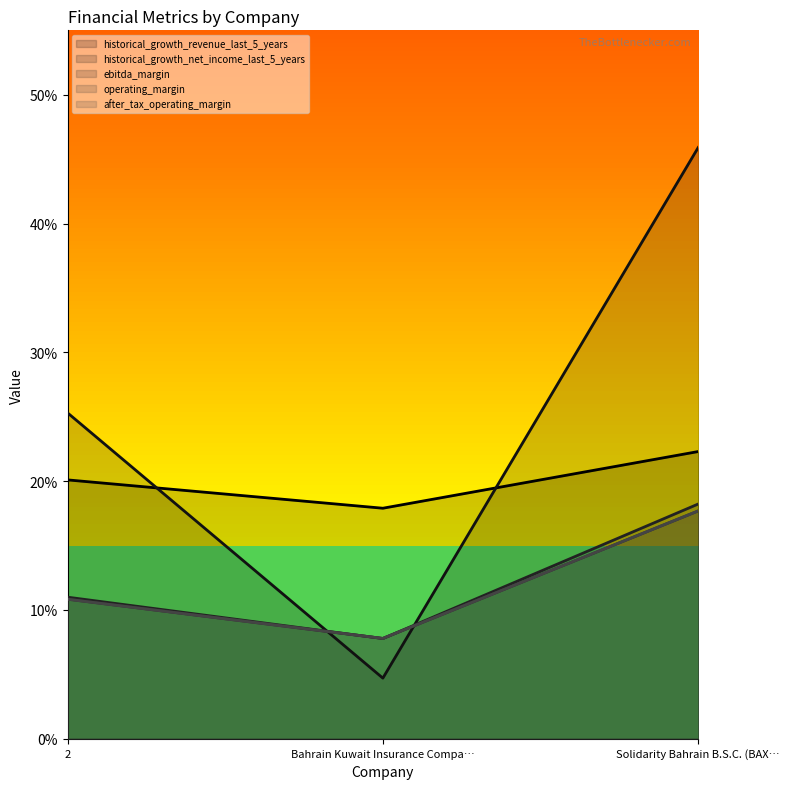

What is the average value of the after_tax_operating_margin series?

0.1